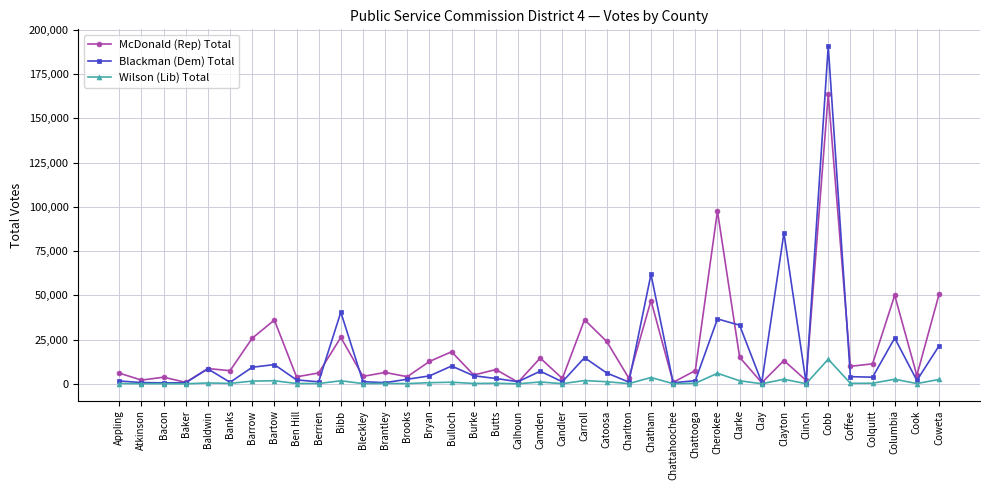

True or false: McDonald (Rep) Total has a value of 256028 at Cobb.

False